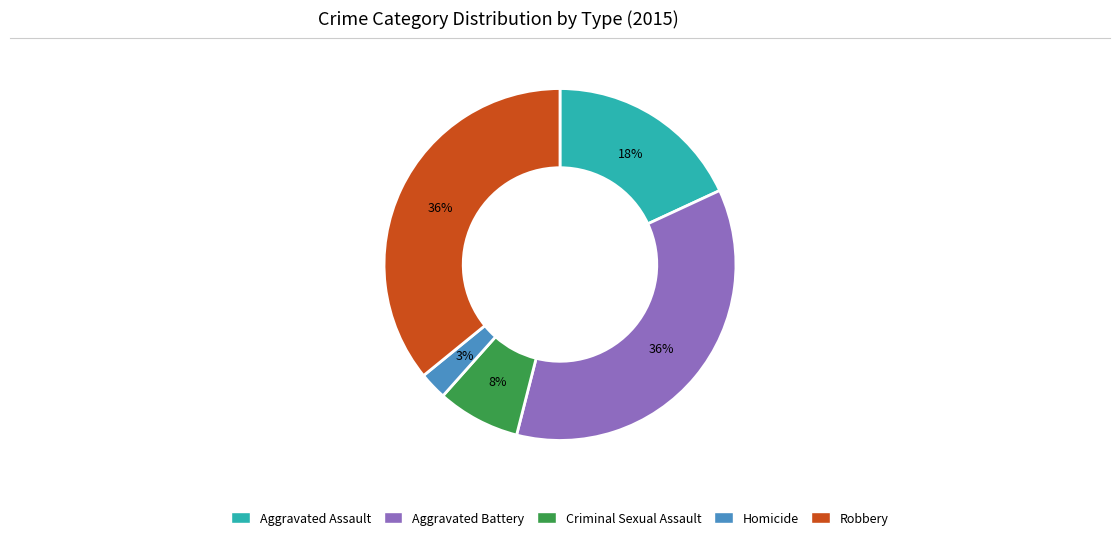

True or false: Criminal Sexual Assault accounts for 8% of the total.

True